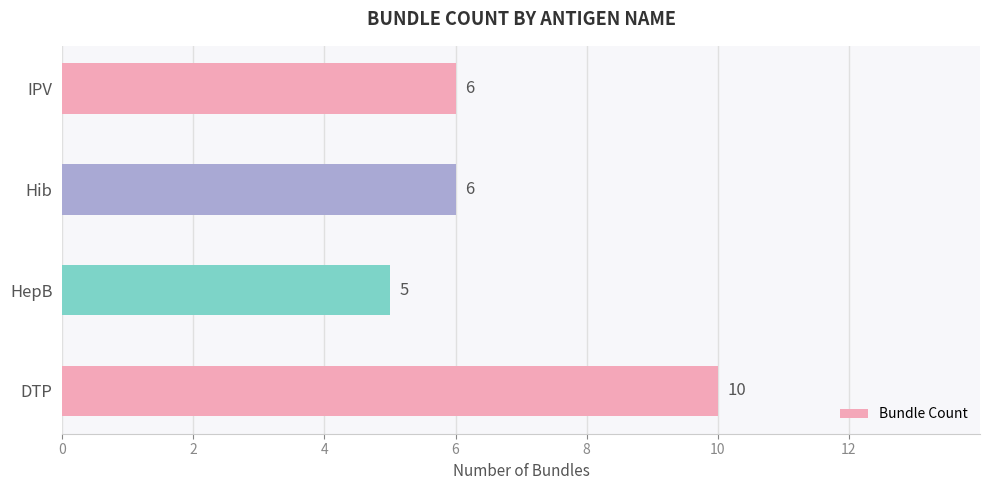

What is the change in value from DTP to HepB?

-5